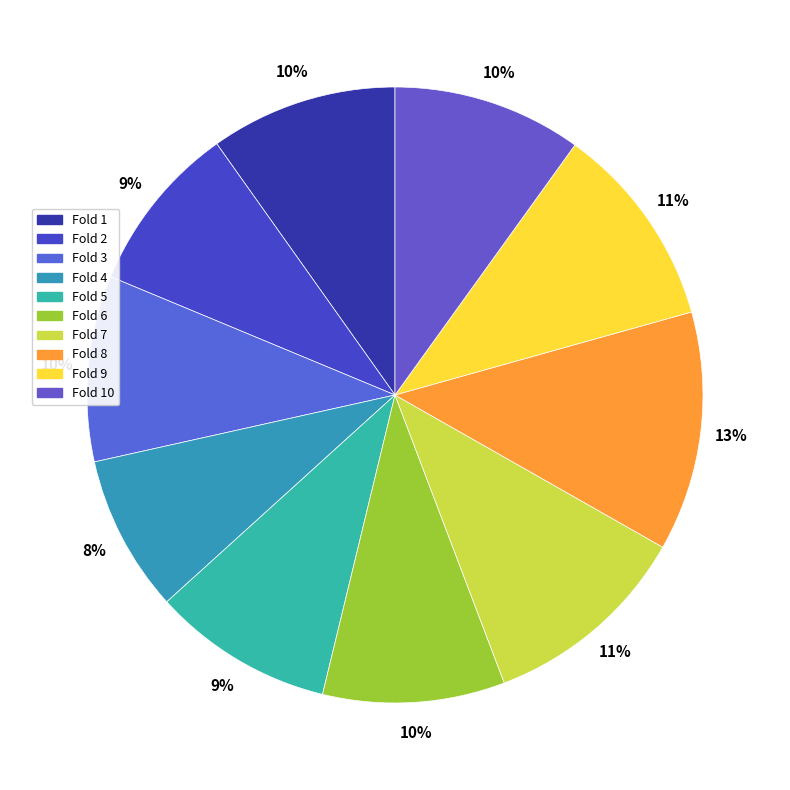

Does any single category account for the majority?

No